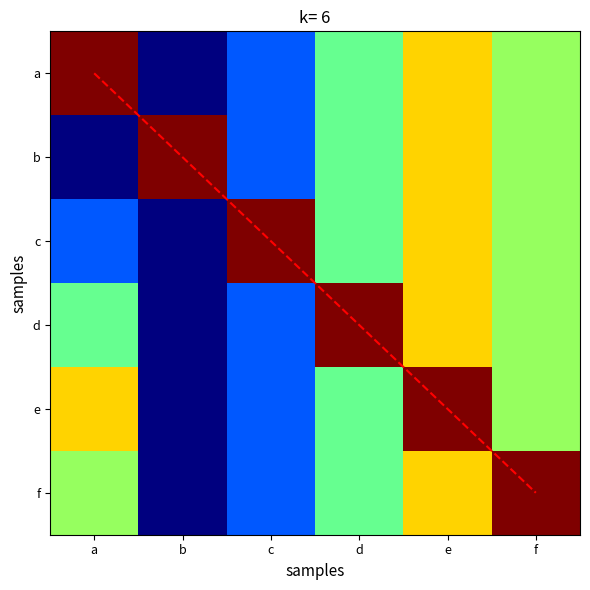

The value of d at a is 3.8. True or false?

False